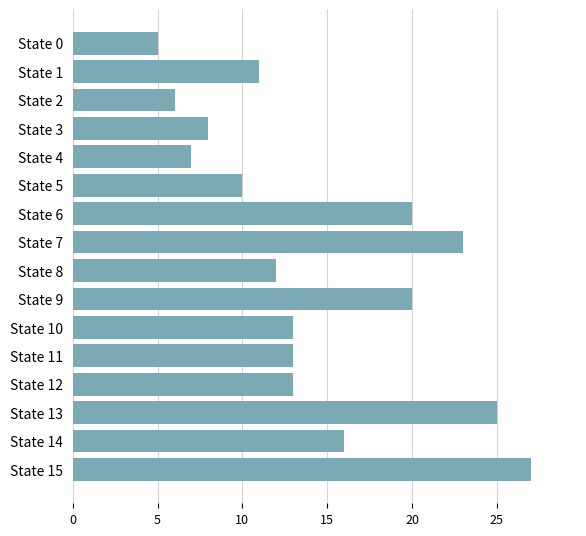

Are the bars grouped side by side (vs. stacked)?

No